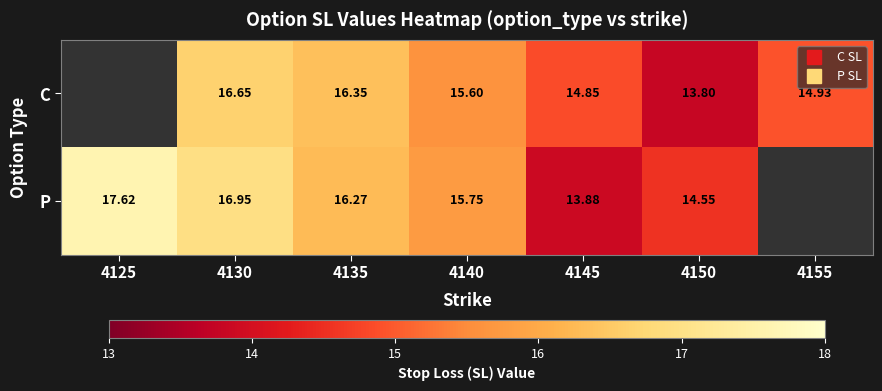

Is the value of C at 4135 greater than the value of P at 4155?

No